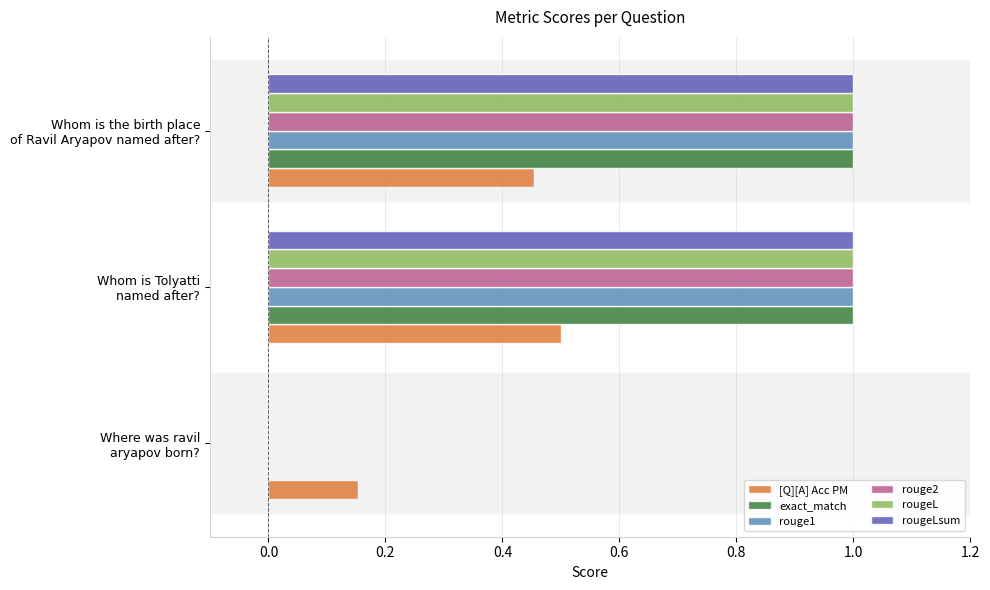

What is the sum of all rougeLsum values?

2.0